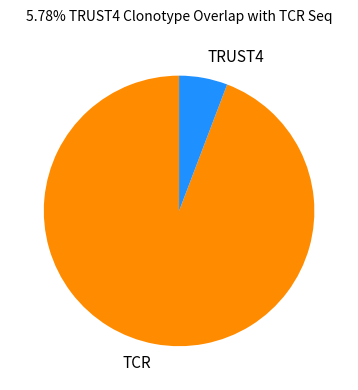

Is TRUST4 the majority of the pie?

No